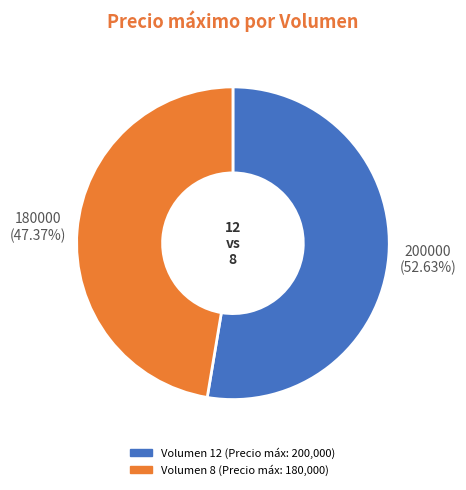

Count the number of slices in the pie.

2